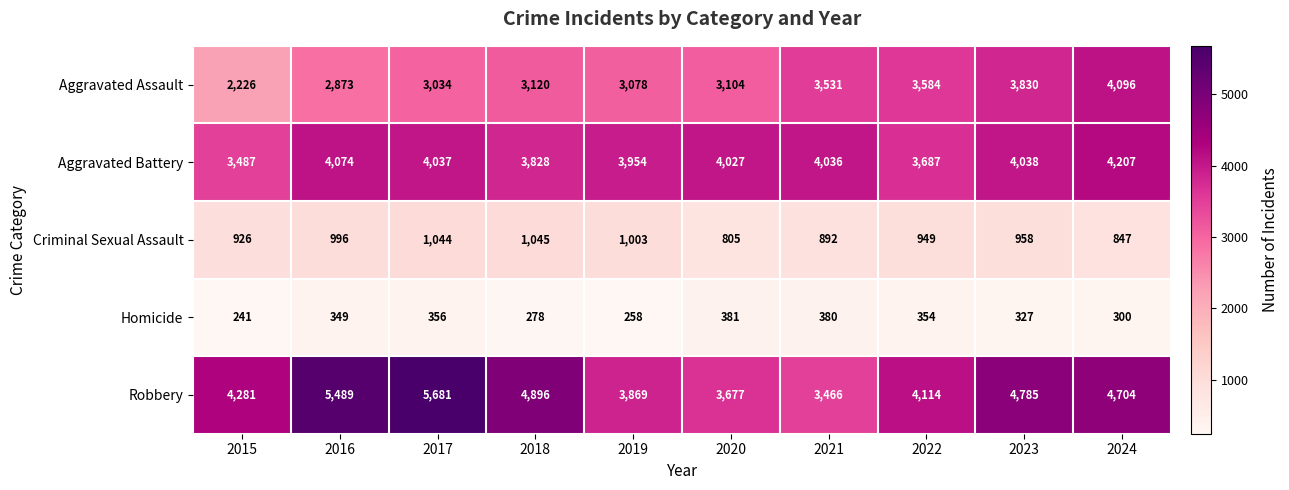

At 2019, list the series in order from largest to smallest.

Aggravated Battery, Robbery, Aggravated Assault, Criminal Sexual Assault, Homicide